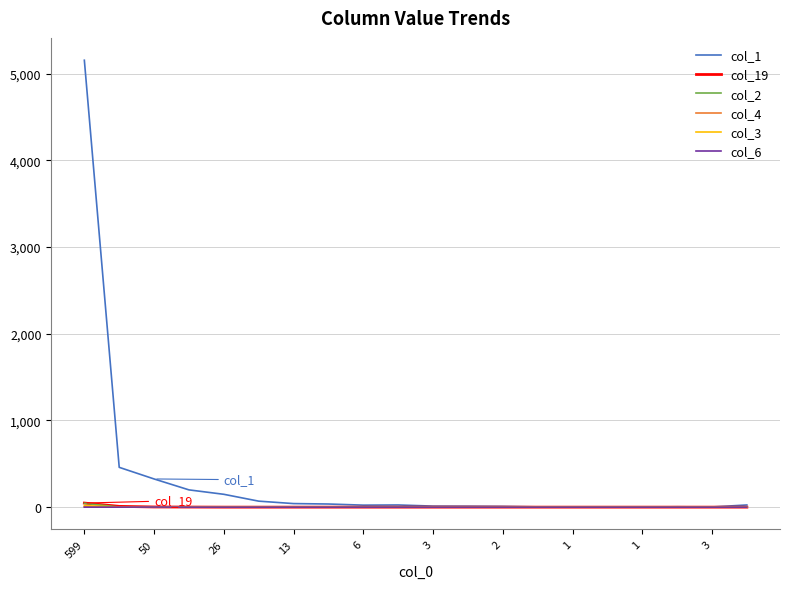

Which series has the largest total across all categories?

col_1